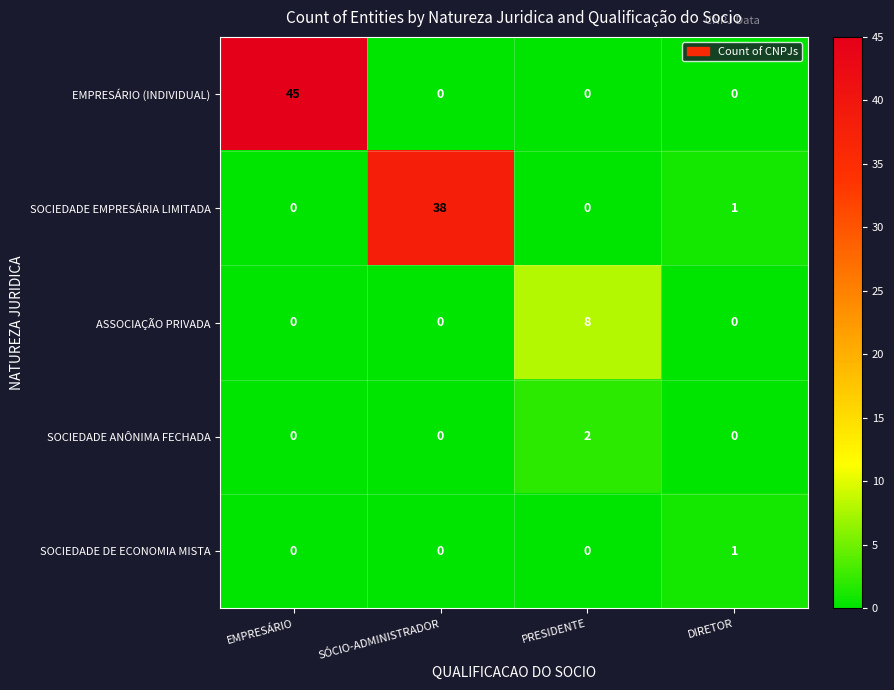

What is the greatest value displayed?

45